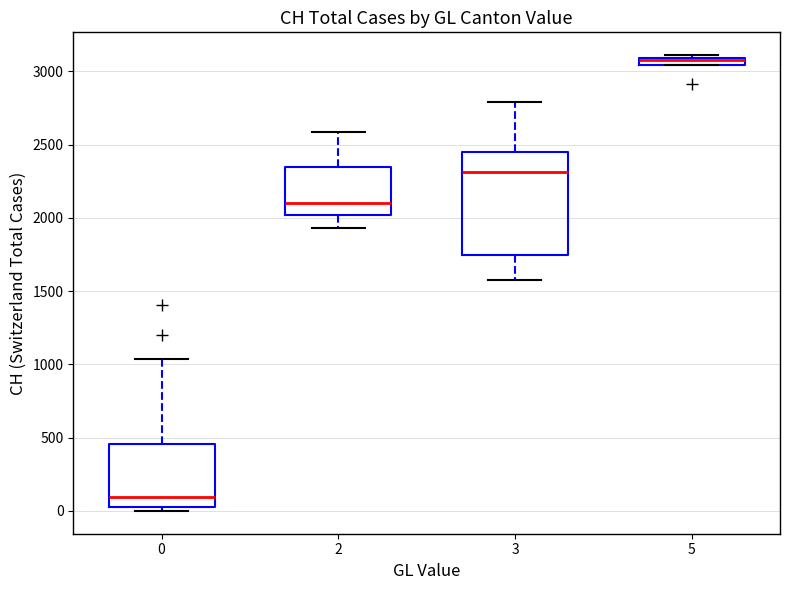

Which box's median line is the lowest?

0